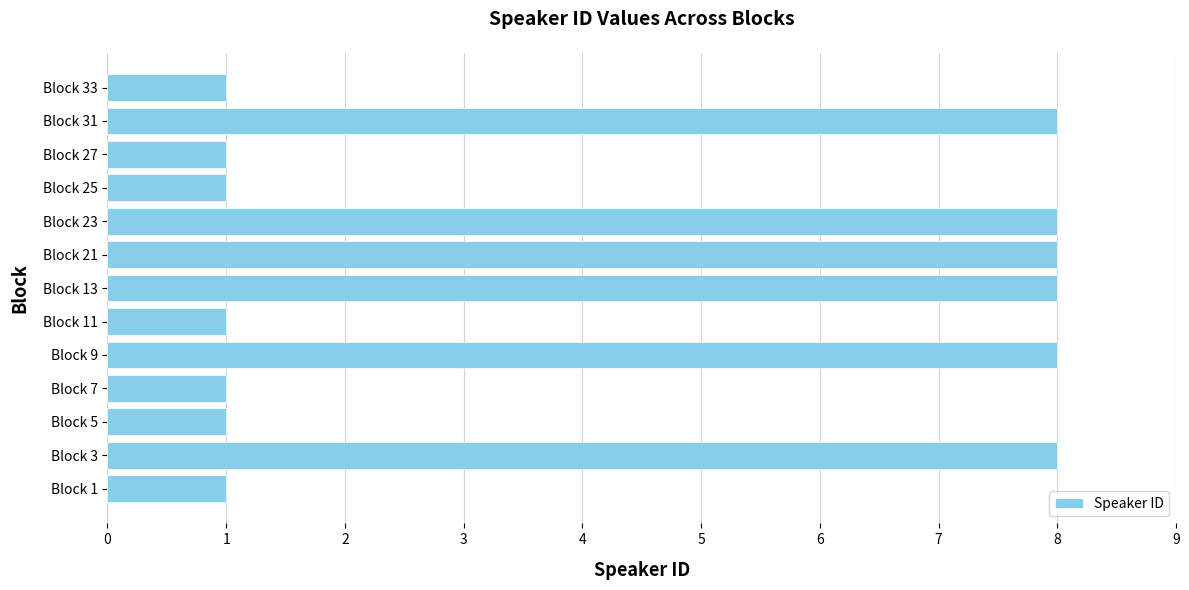

Reading bottom to top, what are all the values shown in this chart?

Block 1=1	Block 3=8	Block 5=1	Block 7=1	Block 9=8	Block 11=1	Block 13=8	Block 21=8	Block 23=8	Block 25=1	Block 27=1	Block 31=8	Block 33=1